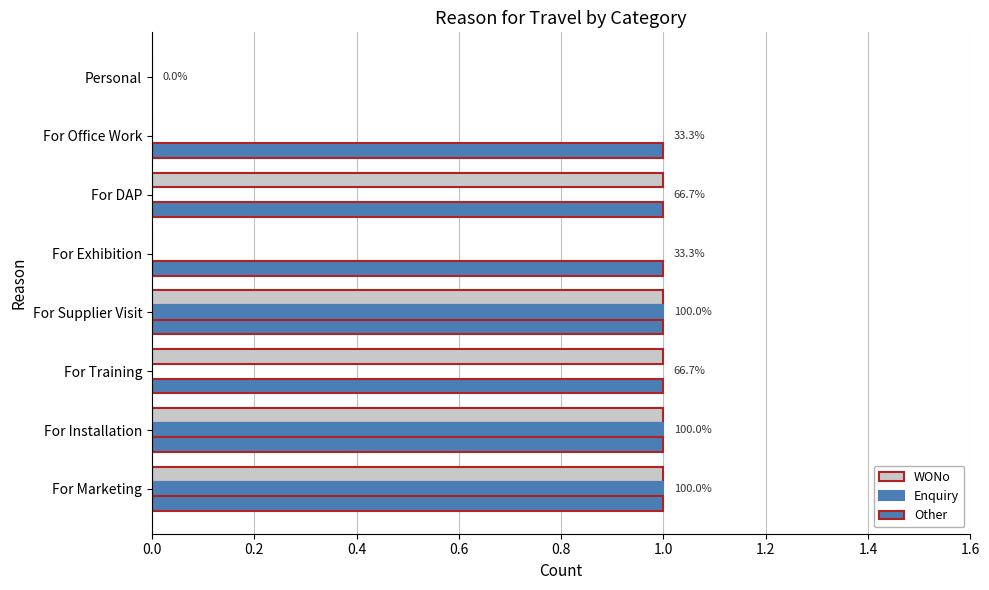

List the series in order of their peak value, lowest first.

WONo, Enquiry, Other